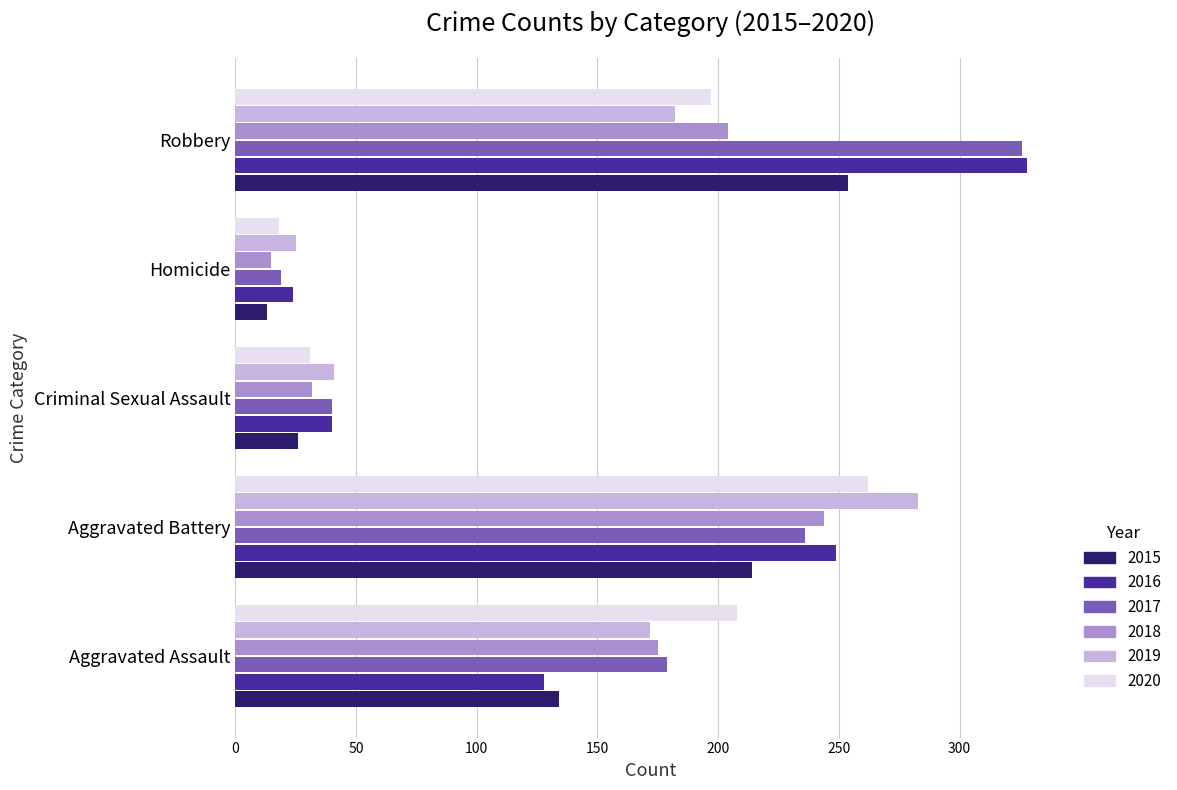

The 2019 series shows 25 at Homicide. True or false?

True